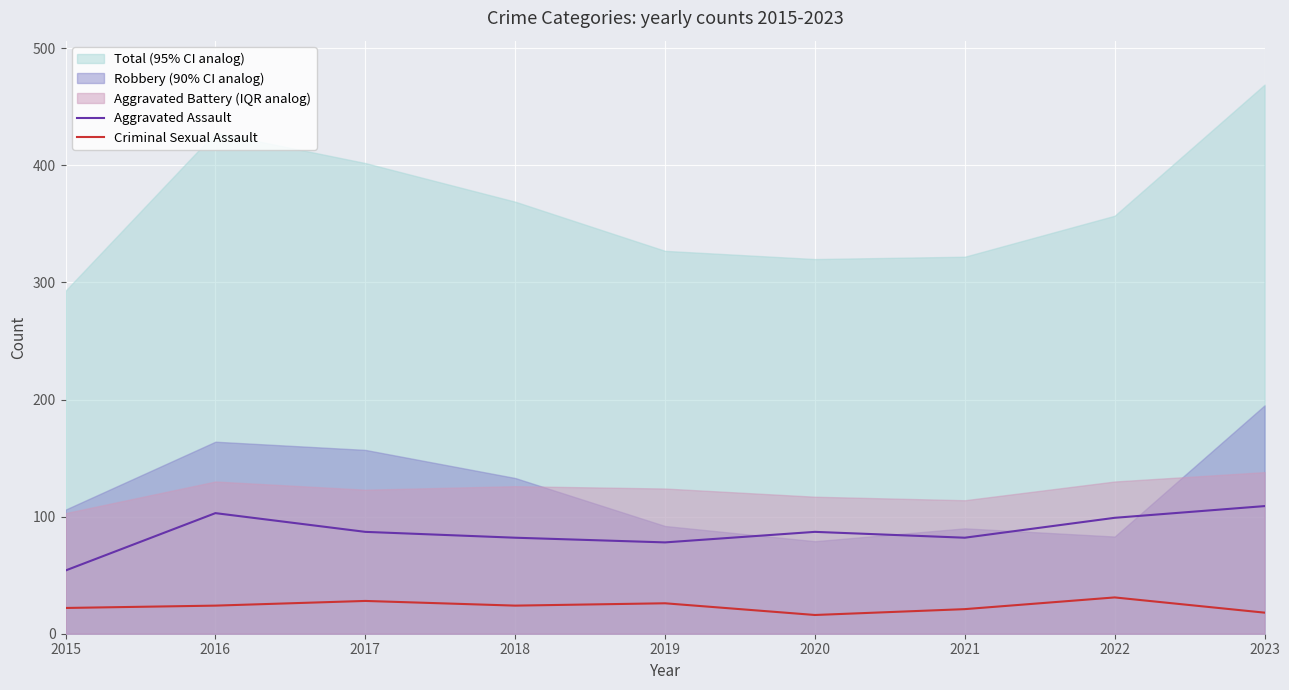

True or false: Aggravated Assault has more than 2 interior local peaks.

False